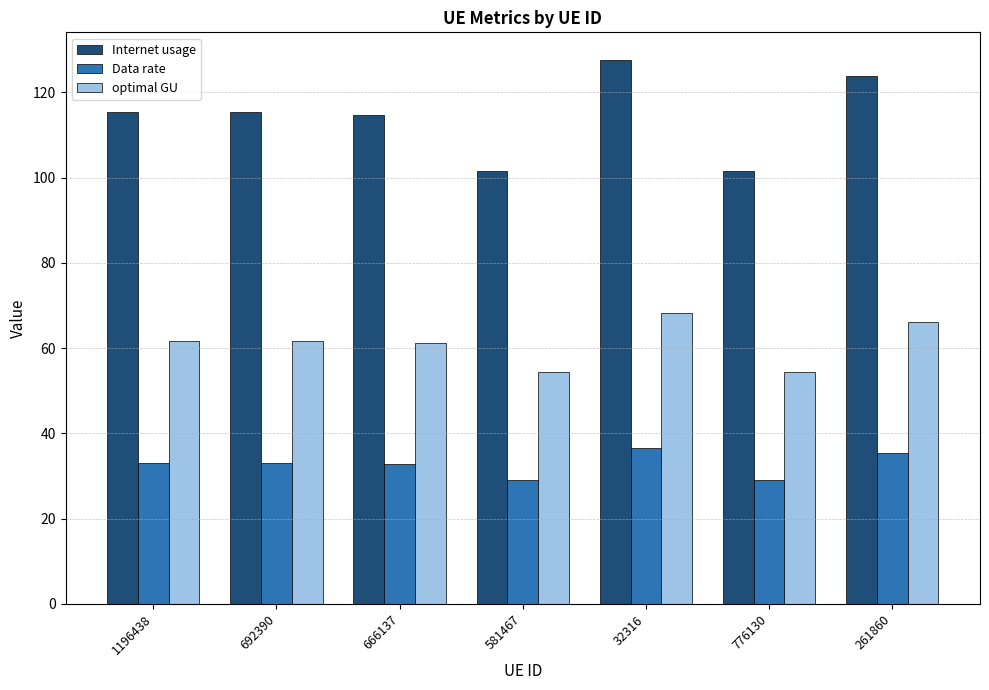

The Internet usage series shows 115.4 at 1196438. True or false?

True